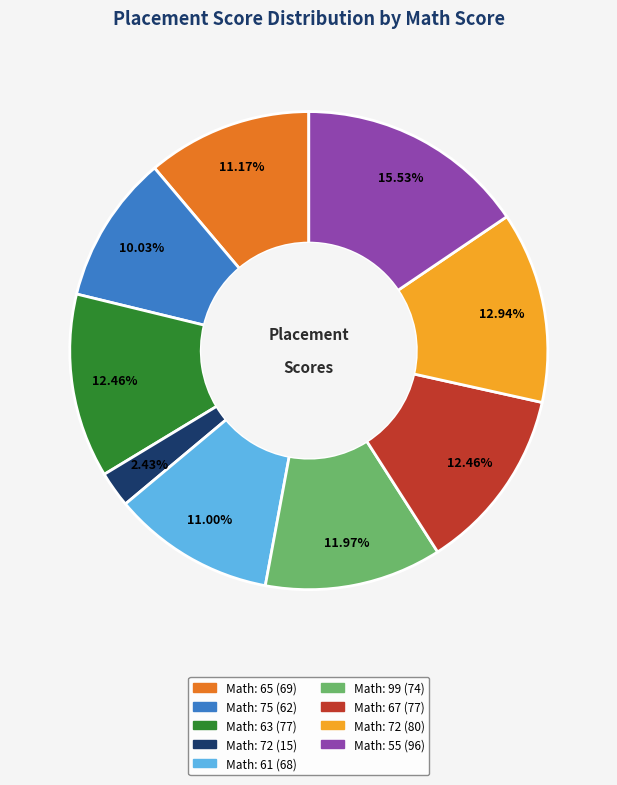

Is there any slice that represents more than half of the pie?

No